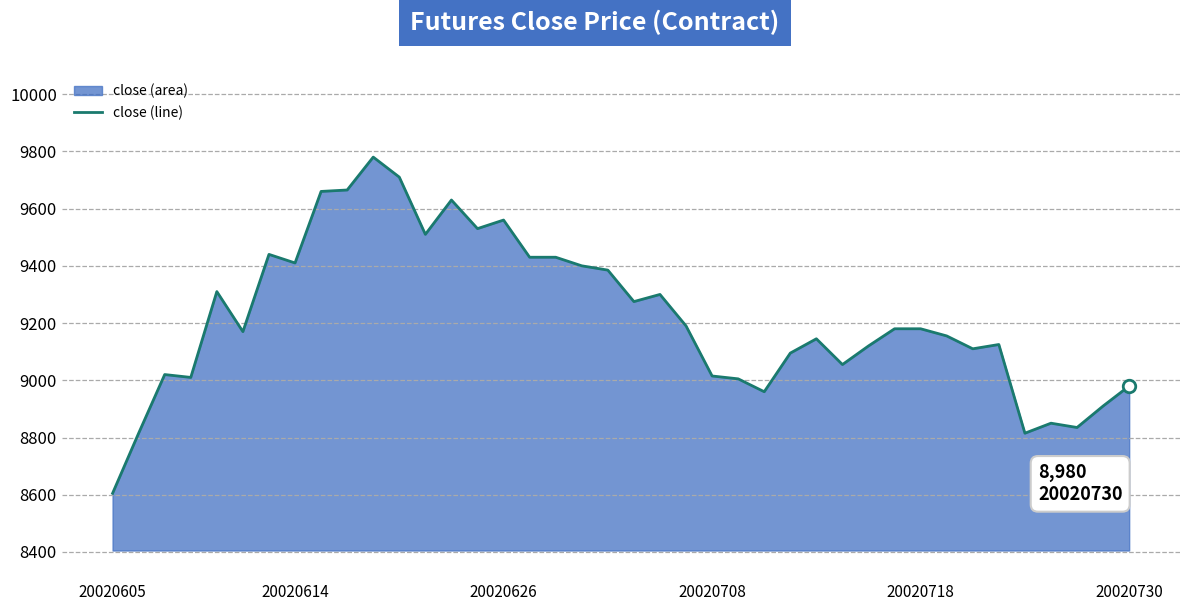

What is the maximum value shown in the chart?

9780